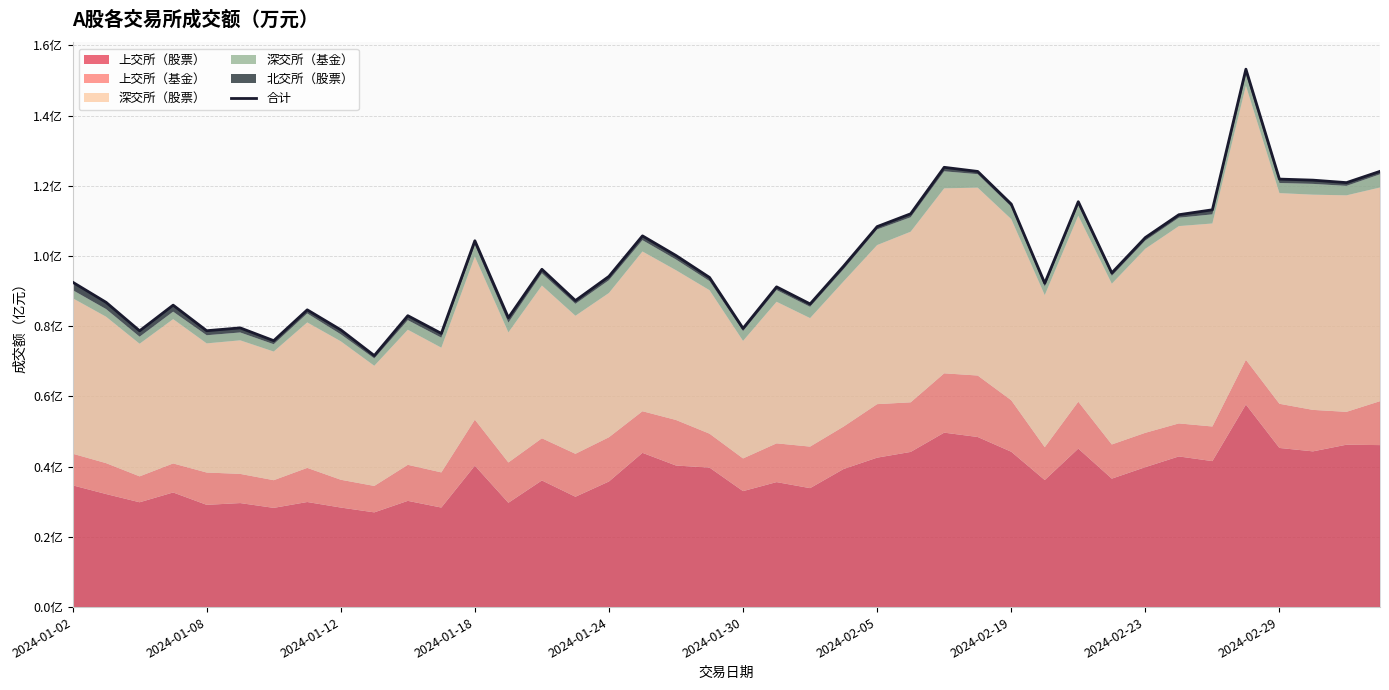

What is the sum of the values at 24 and 39?

23247.7